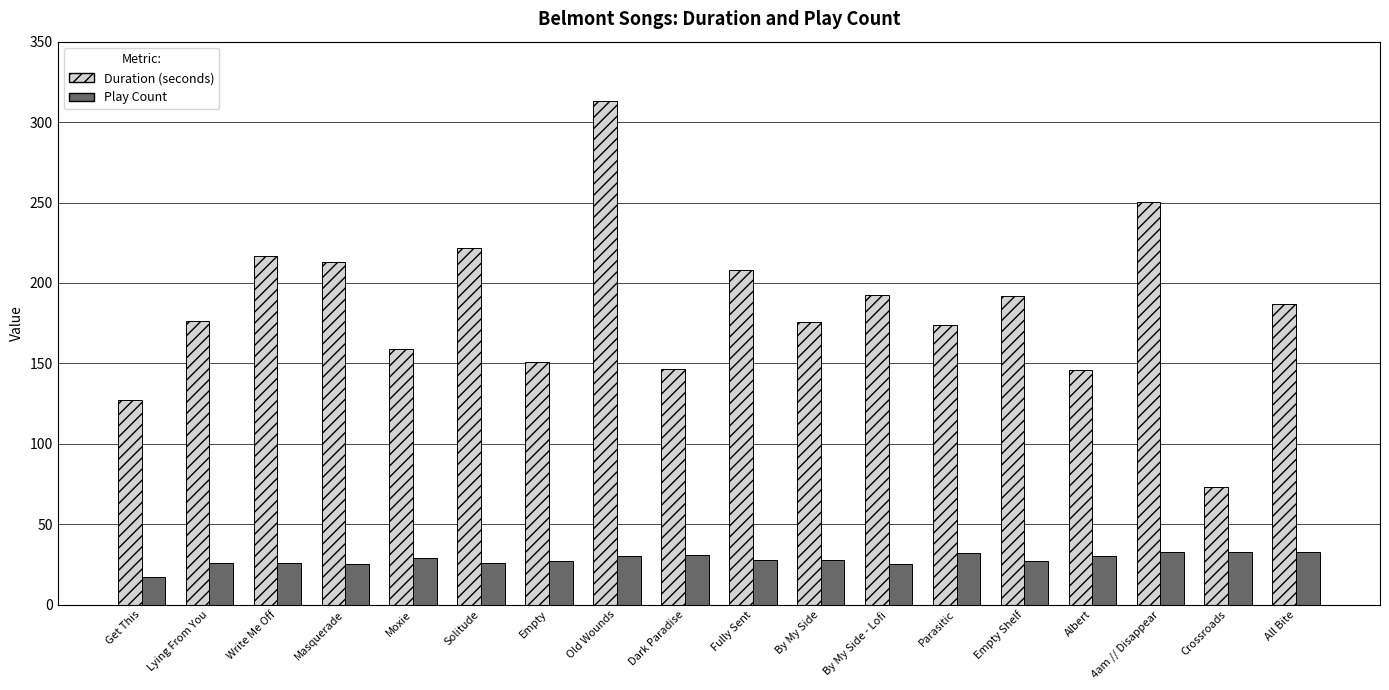

List the series in order of their overall mean, lowest first.

Play Count, Duration (seconds)